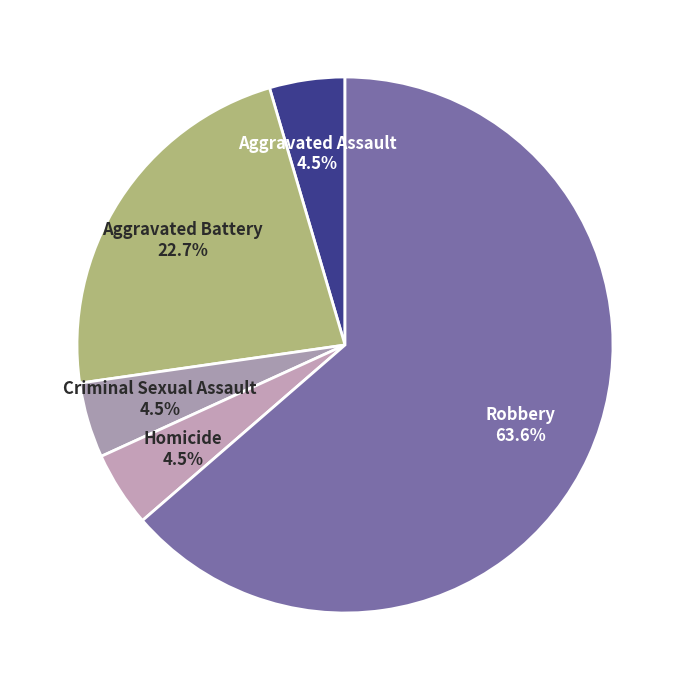

What is the largest slice in the pie chart?

Robbery